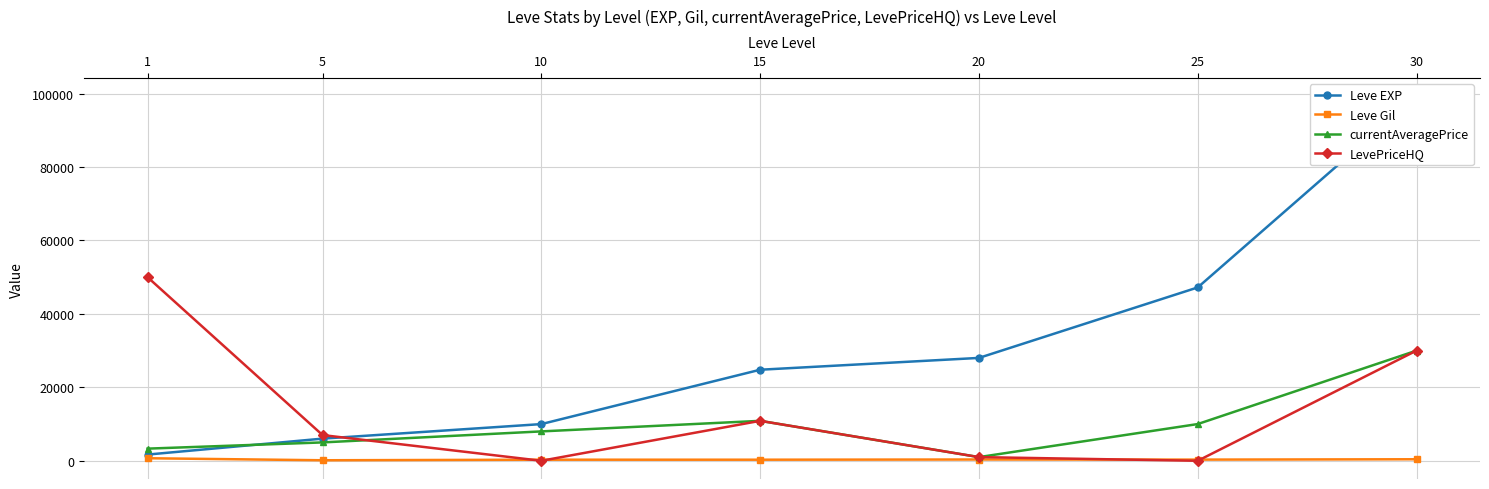

Reading left to right, list all the values displayed in this chart.

Leve EXP: 1=1690	5=6030	10=9990	15=24790	20=28010	25=47200	30=99220
Leve Gil: 1=690	5=140	10=292	15=293	20=348	25=317	30=413
currentAveragePrice: 1=3307	5=5000	10=8000	15=10875	20=1000	25=10000	30=29999
LevePriceHQ: 1=50000	5=7000	10=0	15=10875	20=1000	25=0	30=30000